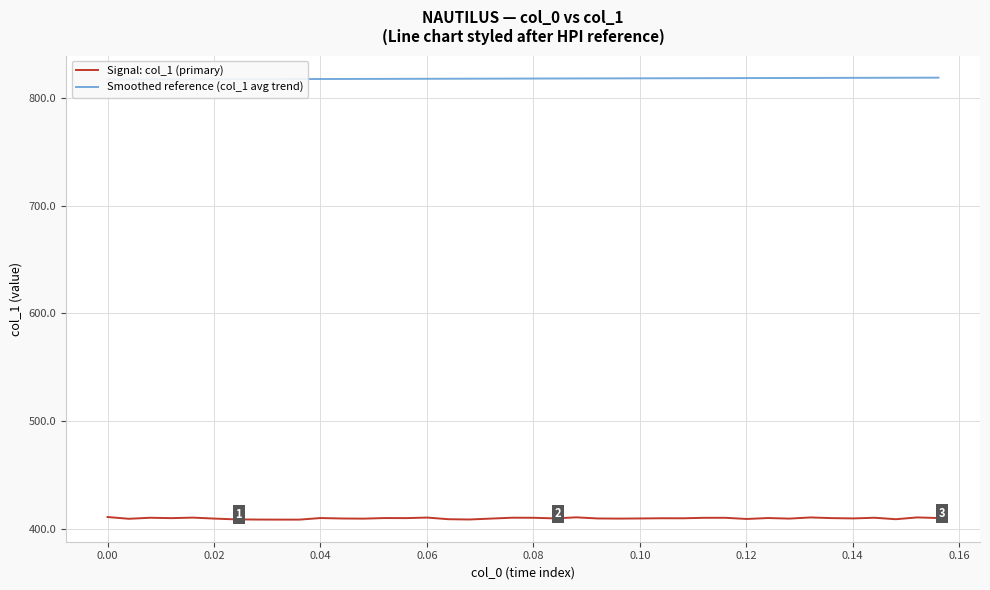

What is the value of the Smoothed reference (col_1 avg trend) point at the 8th from the left?

817.4